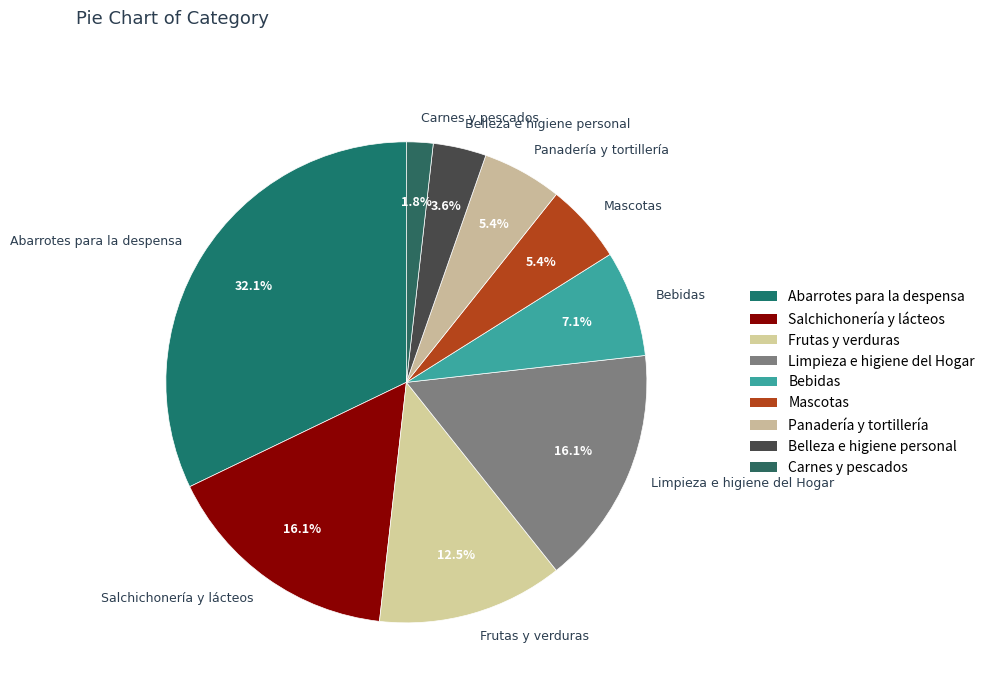

Does Panadería y tortillería account for over 50% of the chart?

No